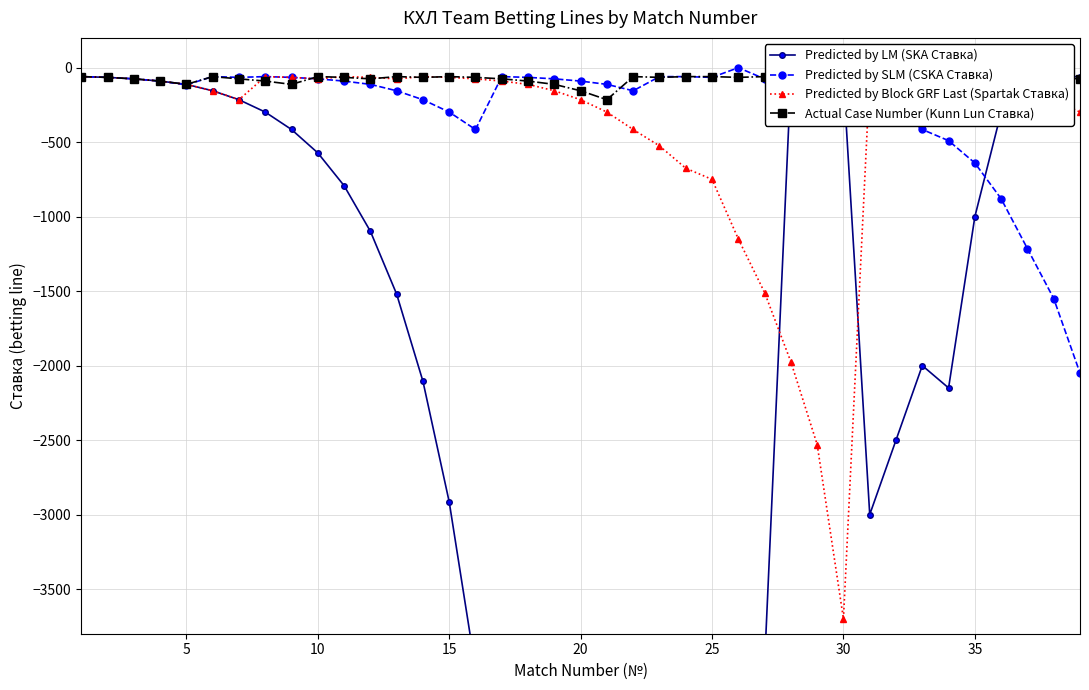

True or false: Predicted by SLM (CSKA Ставка) has more than 1 interior local peaks.

True